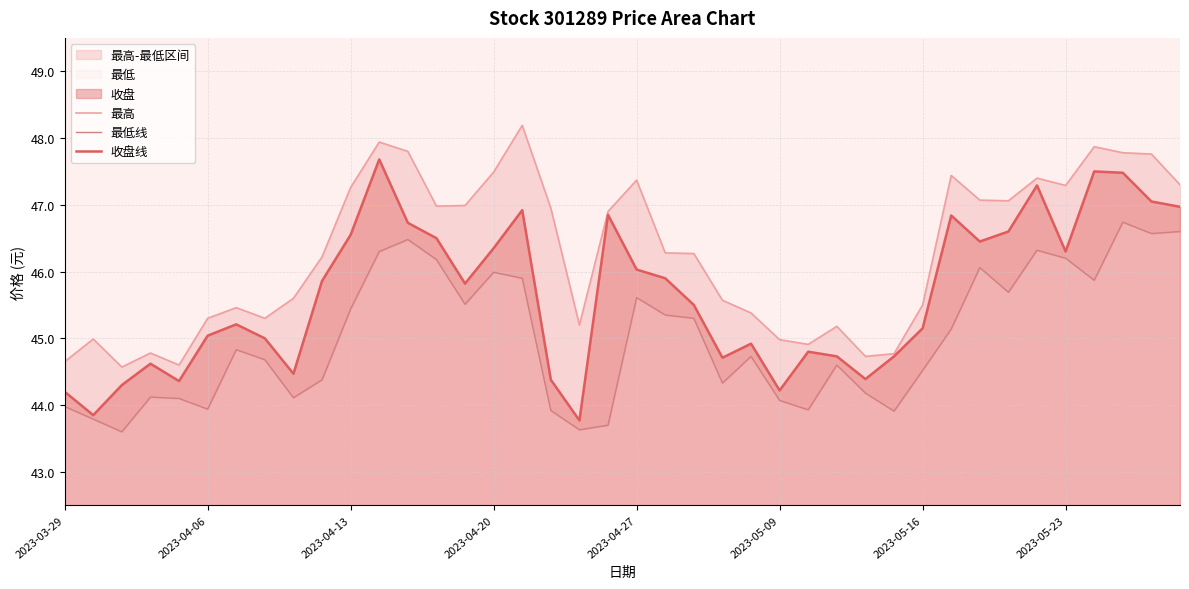

What is the minimum value for 收盘线?

43.8